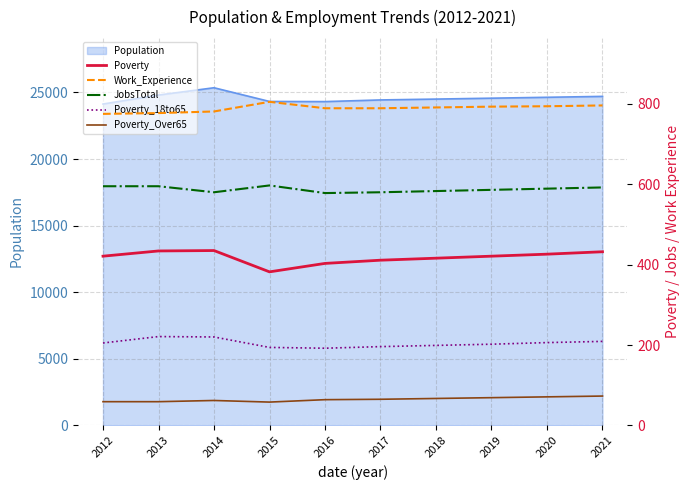

What is the highest value of the Population series?

25356